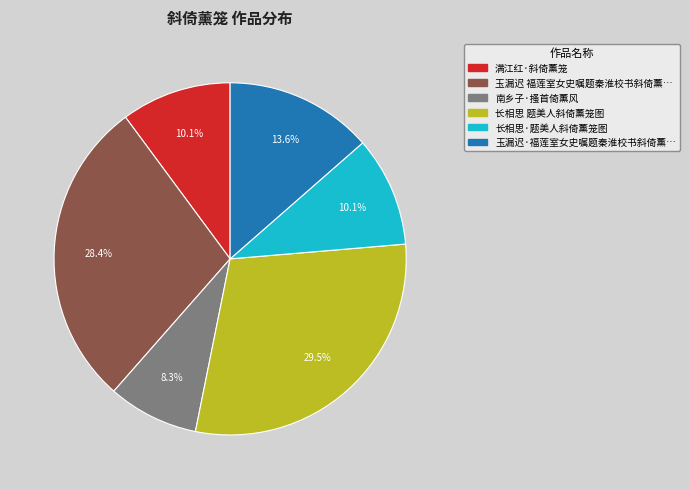

Is there any slice that represents more than half of the pie?

No